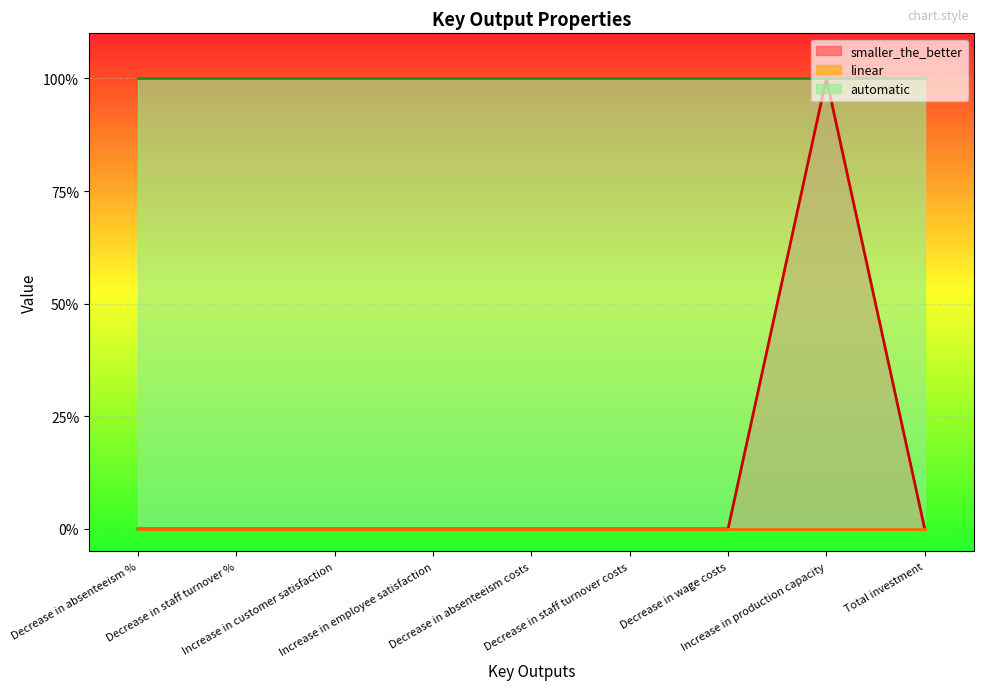

True or false: linear (line) and automatic (line) intersect in this chart.

False